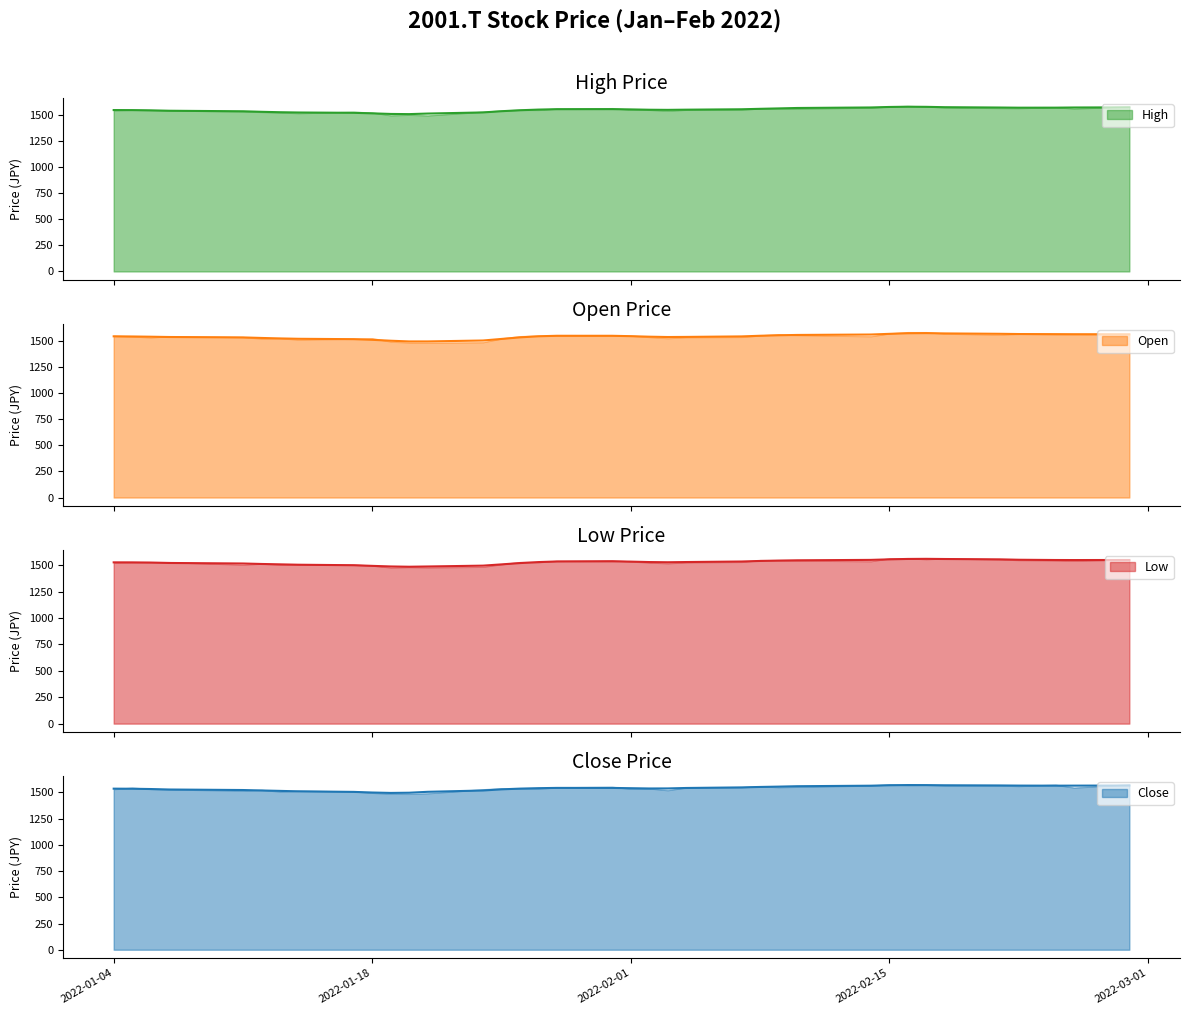

True or false: Low has more than 1 points higher than both neighbors.

True